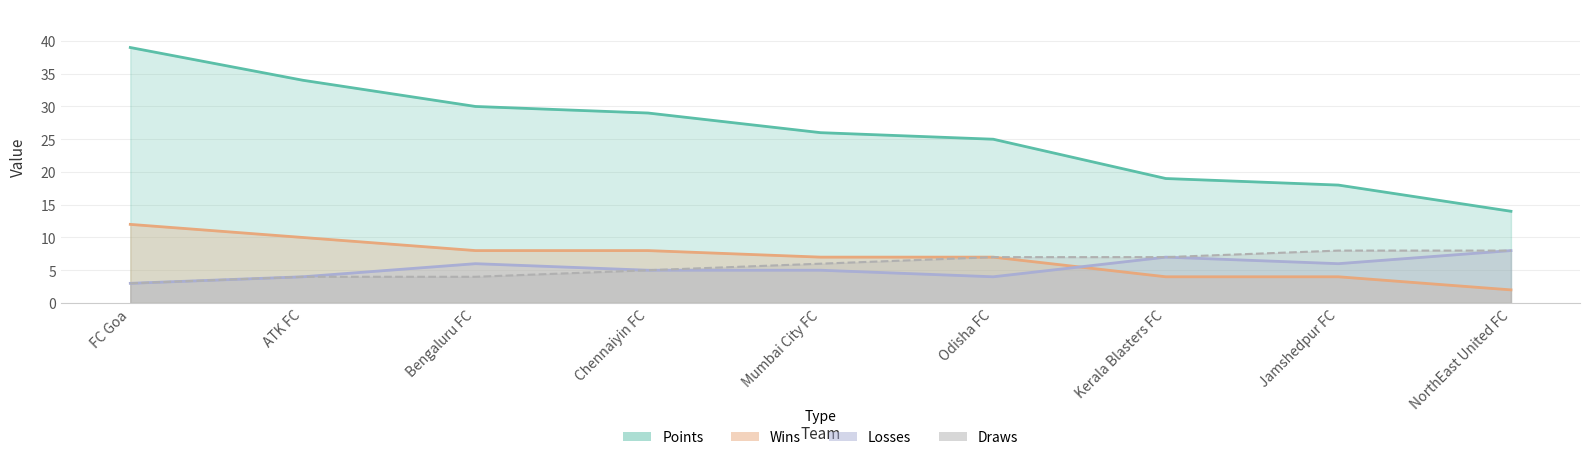

At which label is Draws closest to 5?

Chennaiyin FC